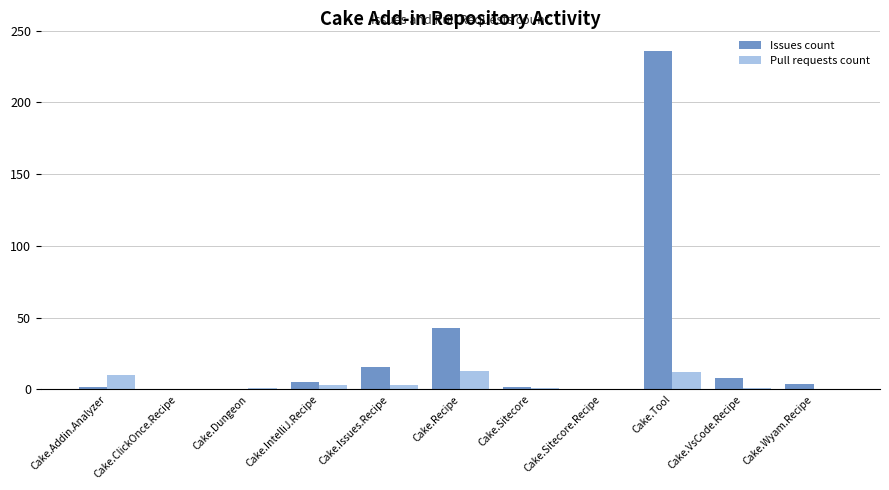

Between Cake.Recipe and Cake.Tool, which series saw the biggest shift?

Issues count